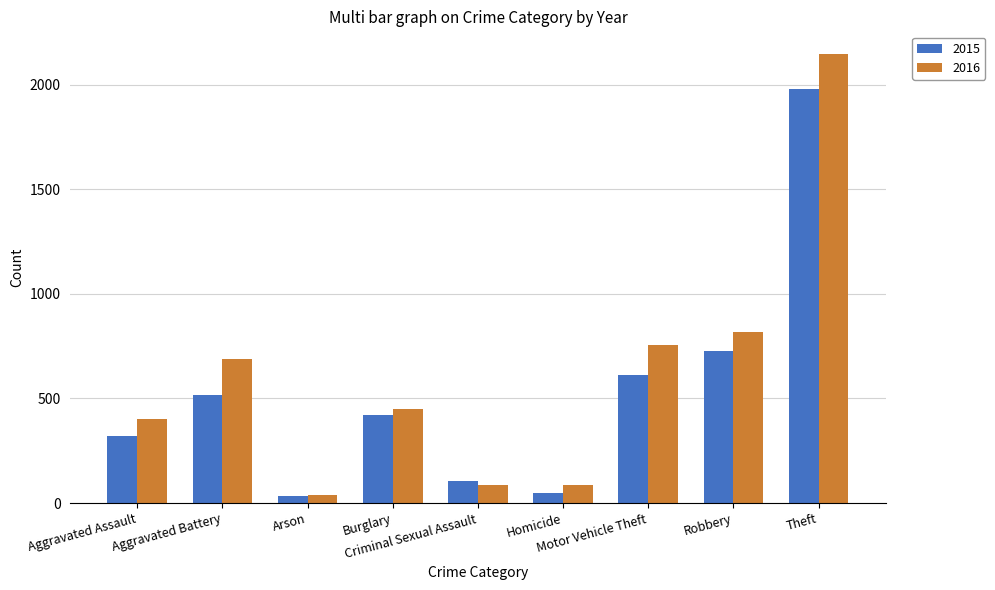

At how many categories does at least one series exceed 919?

1